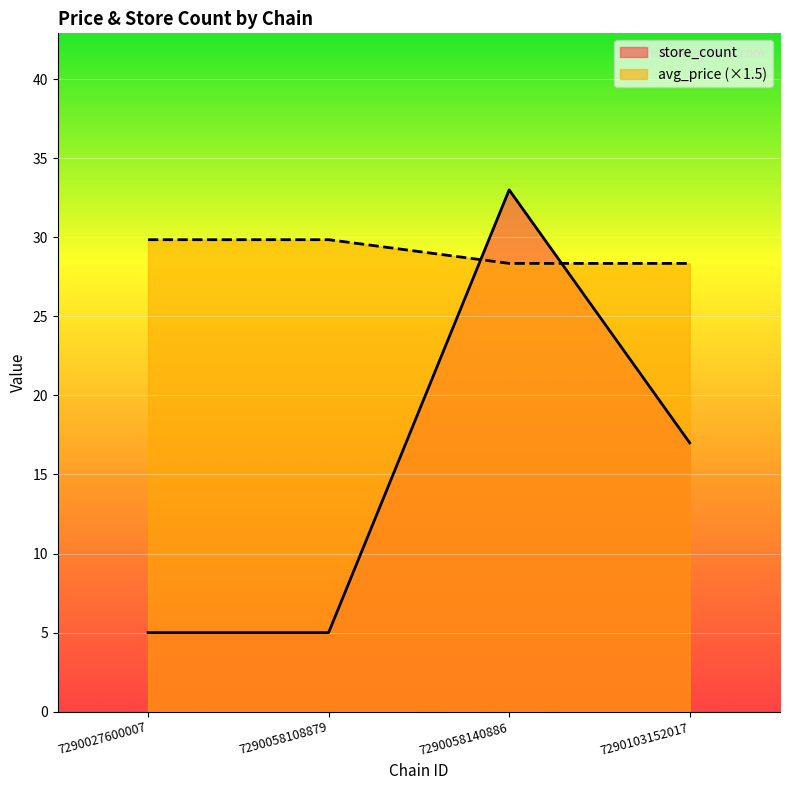

What is the approximate value of store_count at 7290058140886?

33.0